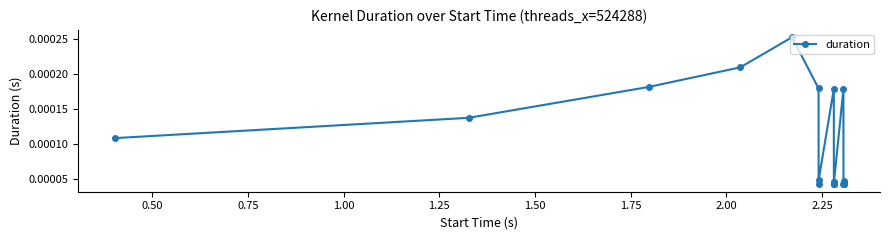

How many values are between 0 and 1?

20